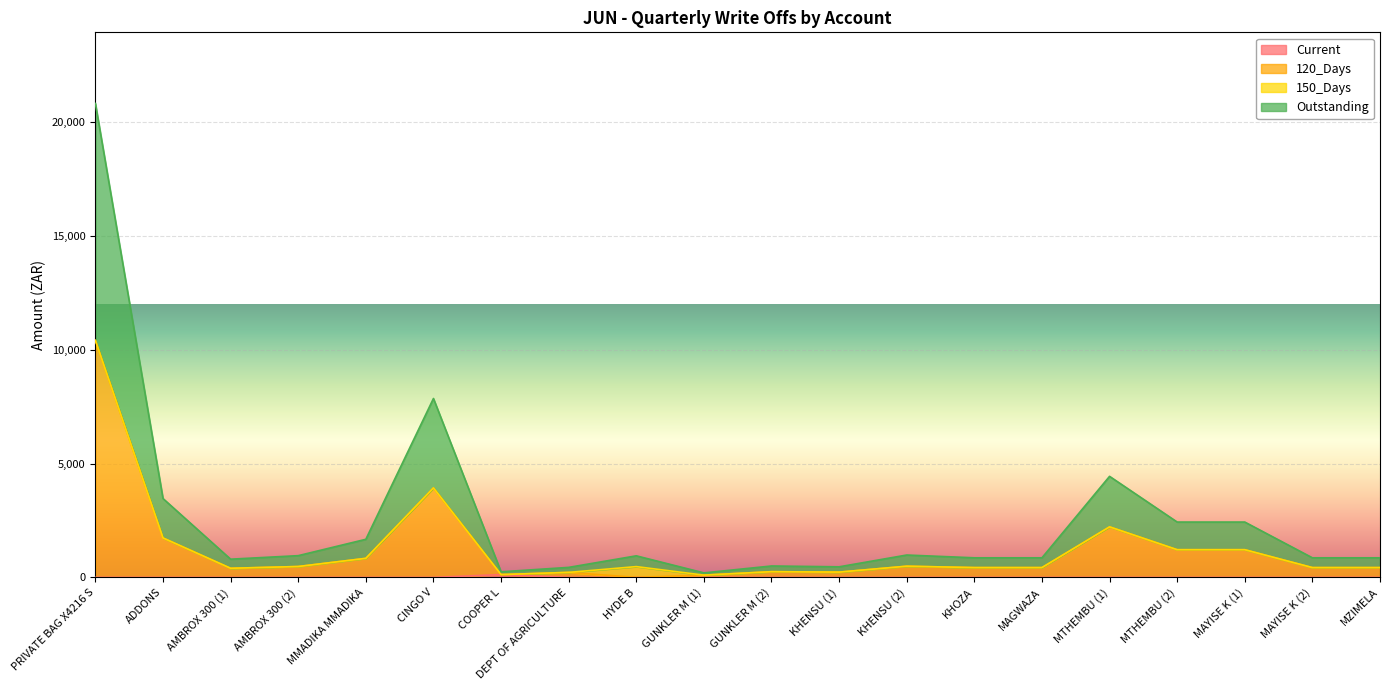

Between AMBROX 300 (1) and MAYISE K (2), which is larger?

AMBROX 300 (1)